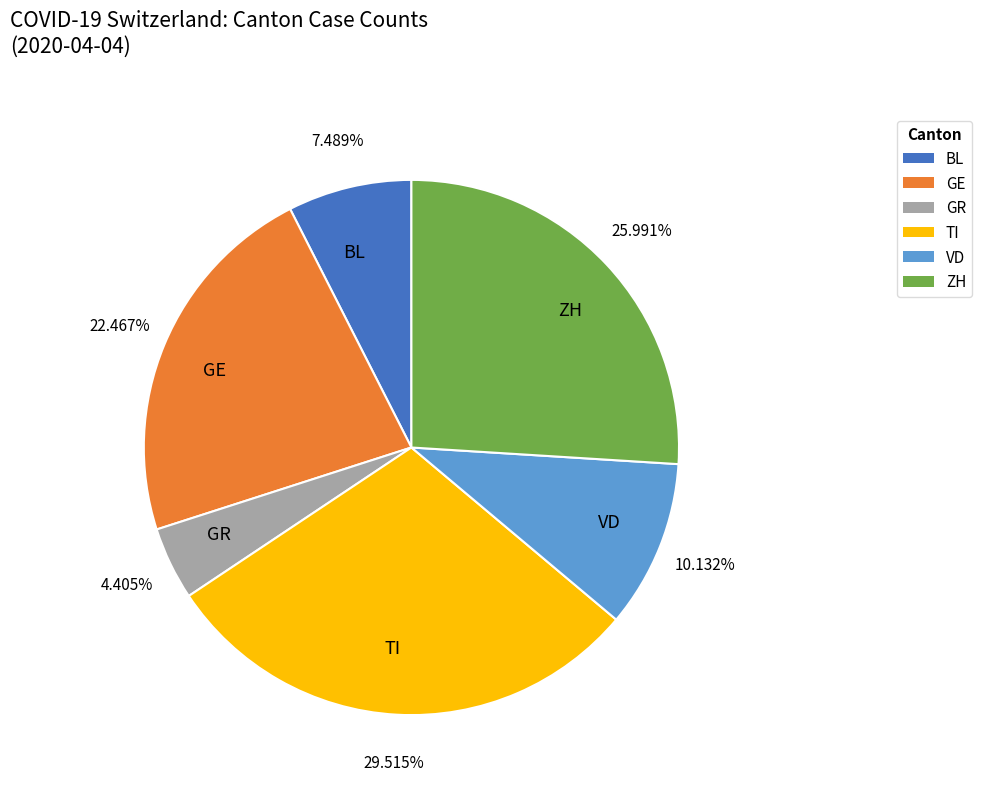

Which category has the biggest portion of the pie?

TI